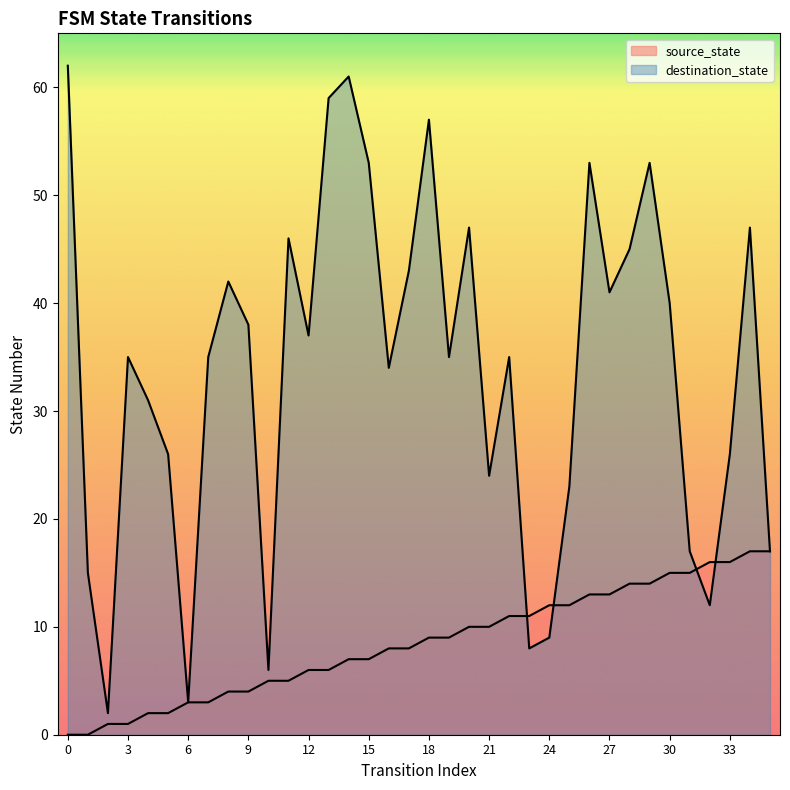

What is the difference between the source_state values at 12 and 34?

11